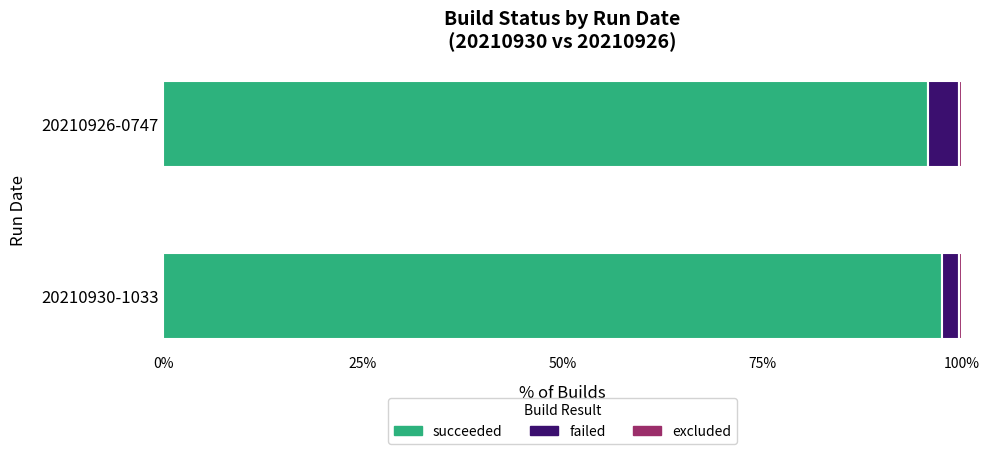

How many data points does each series have?

2